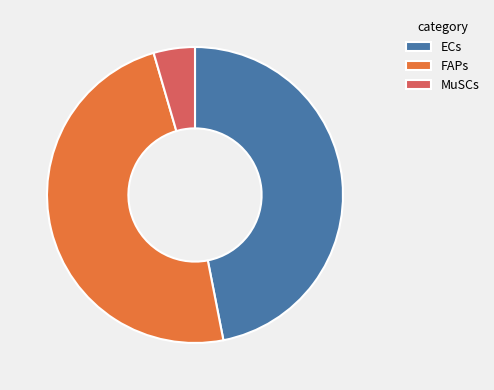

Do FAPs and MuSCs together represent more than half of the pie?

Yes